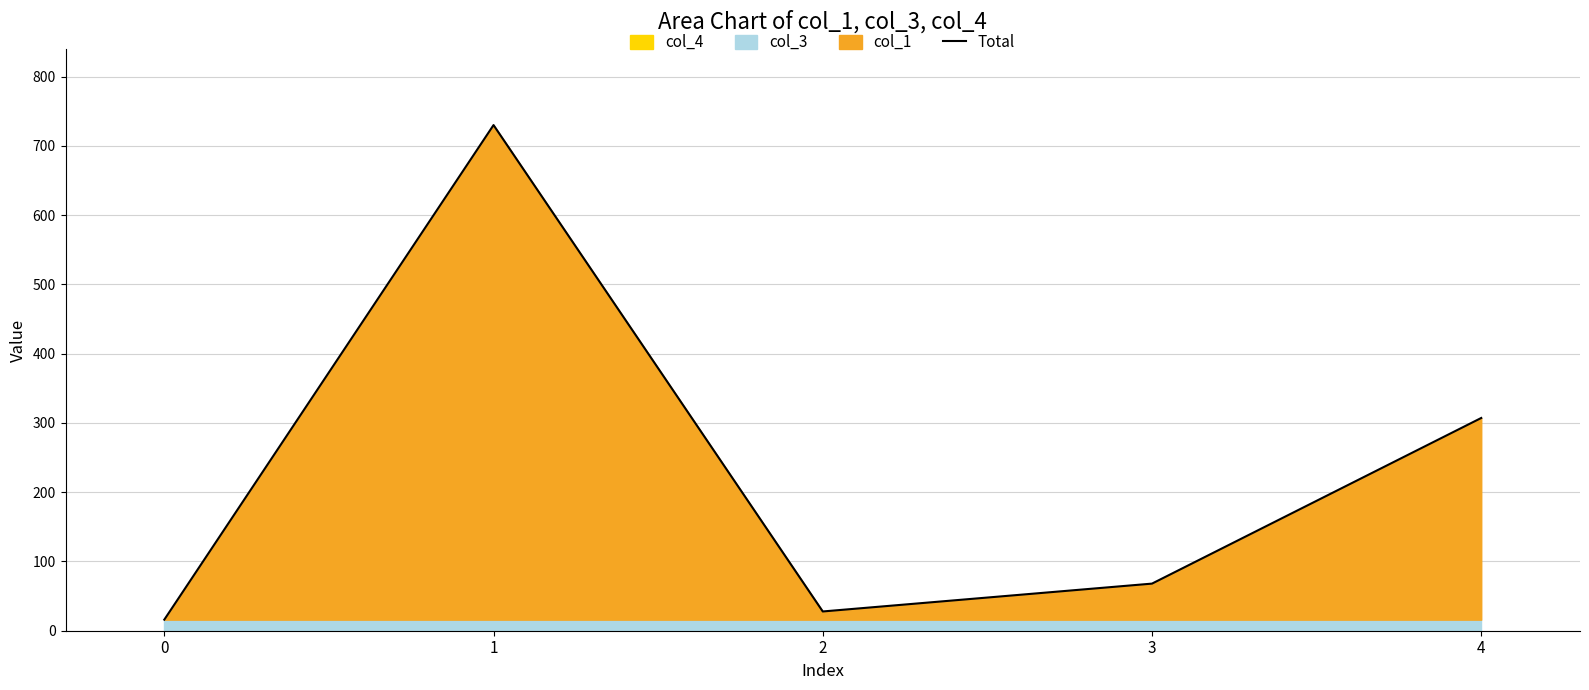

How many values are below 68?

2